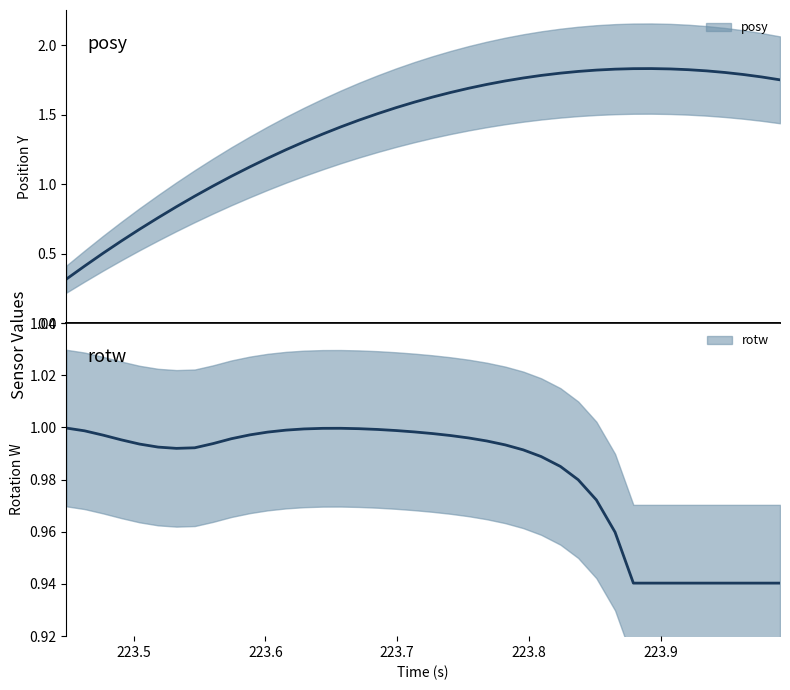

How many times do posy and rotw cross each other?

1